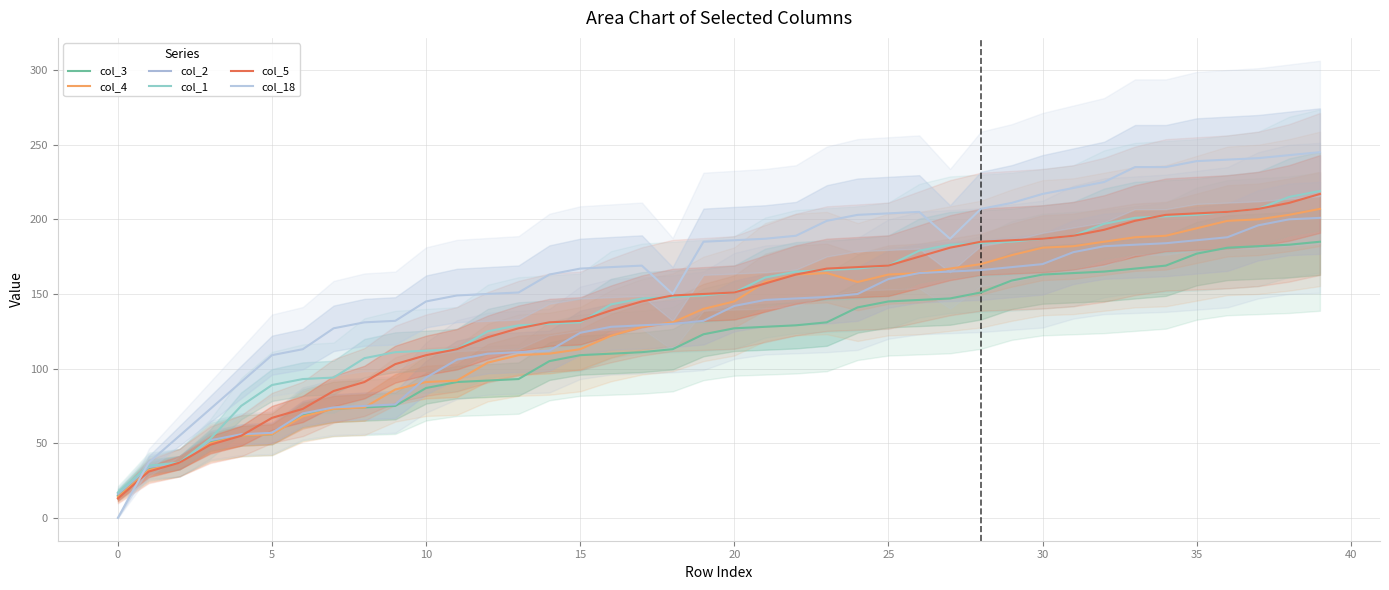

True or false: col_4 has more than 0 interior local peaks.

True